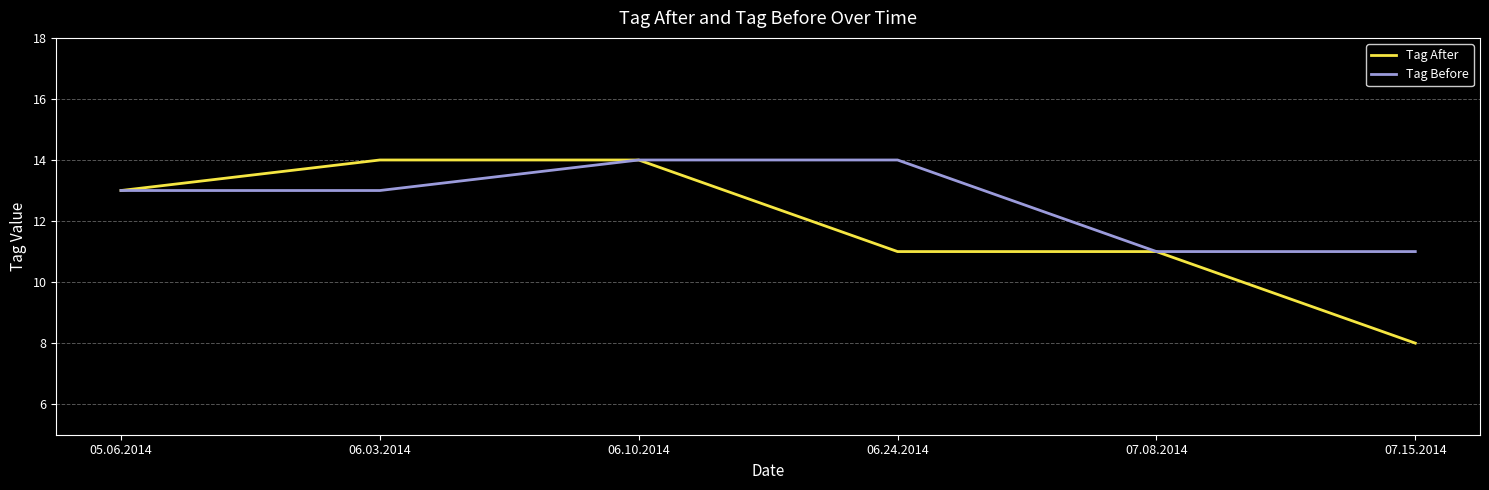

Rank the series by their average value, from highest to lowest.

Tag Before, Tag After